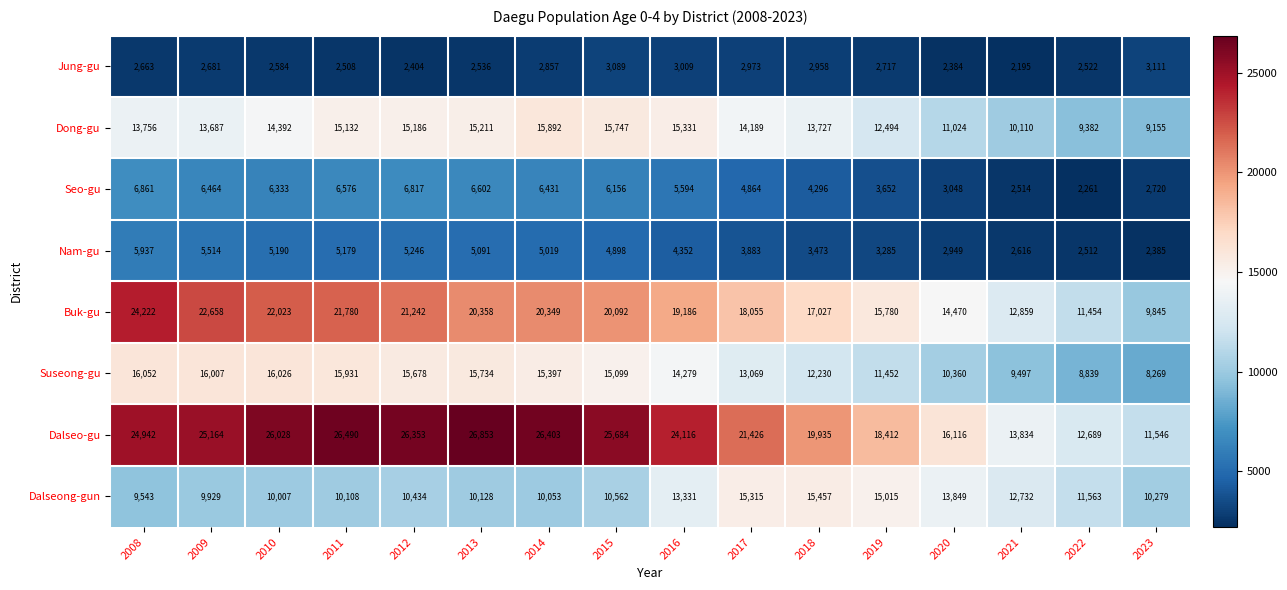

The value of Dong-gu at 2008 is 13756. True or false?

True